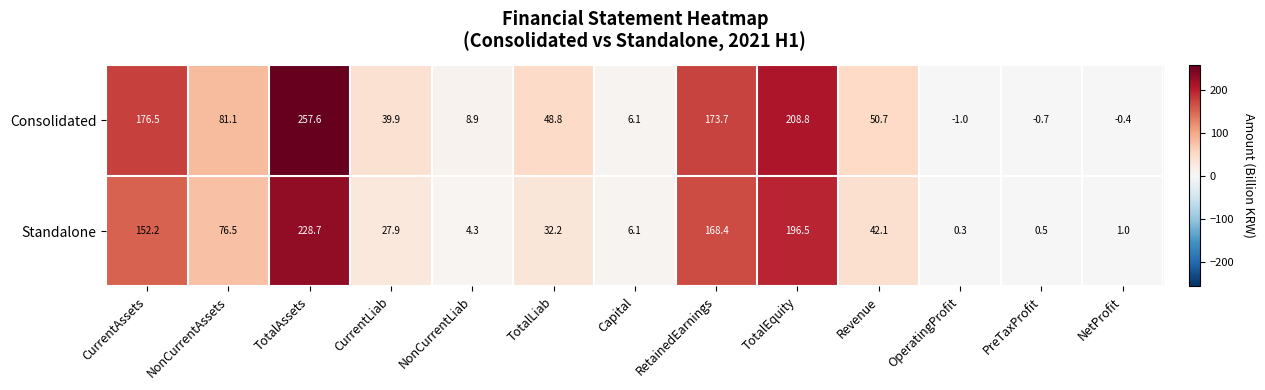

Reading left to right, extract all data points from this chart.

Consolidated: 176.5	81.1	257.6	39.9	8.9	48.8	6.1	173.7	208.8	50.7	-1.0	-0.7	-0.4
Standalone: 152.2	76.5	228.7	27.9	4.3	32.2	6.1	168.4	196.5	42.1	0.3	0.5	1.0